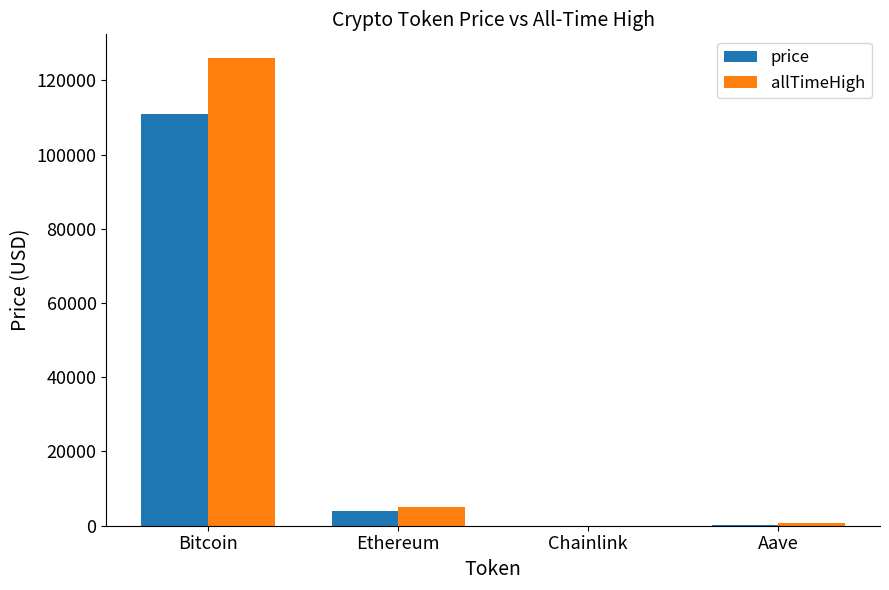

Between Bitcoin and Ethereum, which series saw the biggest shift?

allTimeHigh